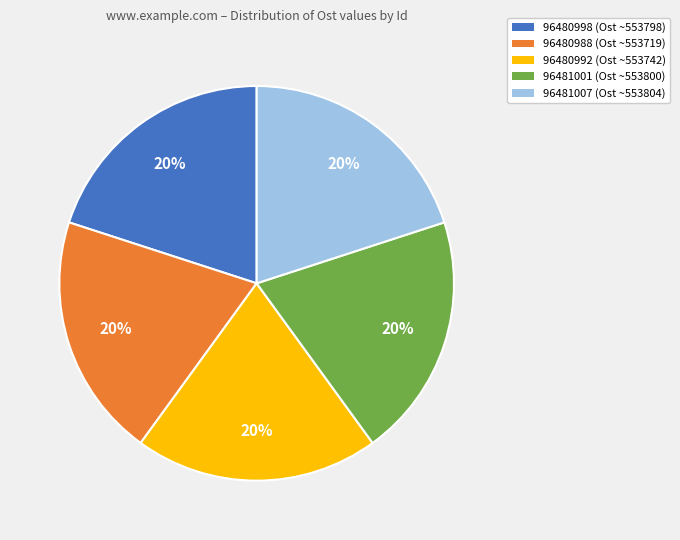

Is the sum of 96480988 (Ost ~553719) and 96480998 (Ost ~553798) greater than half?

No